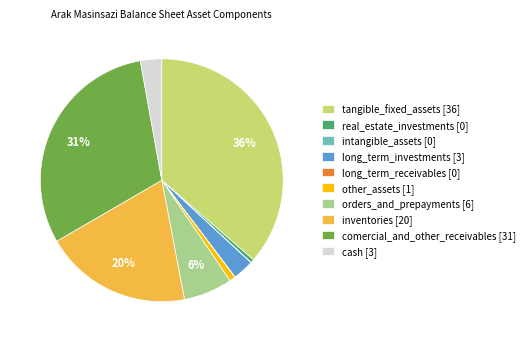

Between comercial_and_other_receivables [31] and orders_and_prepayments [6], which is larger?

comercial_and_other_receivables [31]